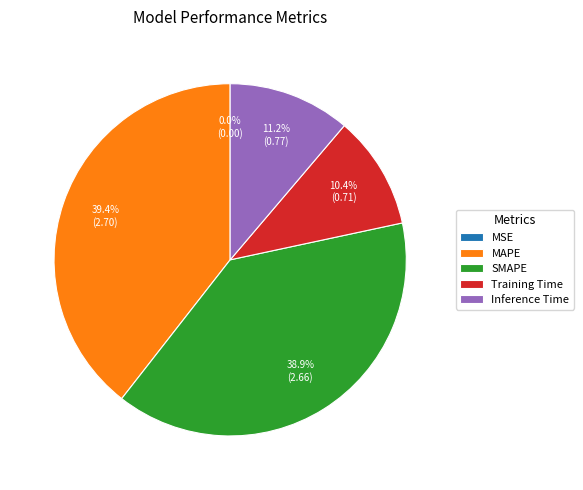

What percentage is the MAPE slice, to the nearest percent?

39%